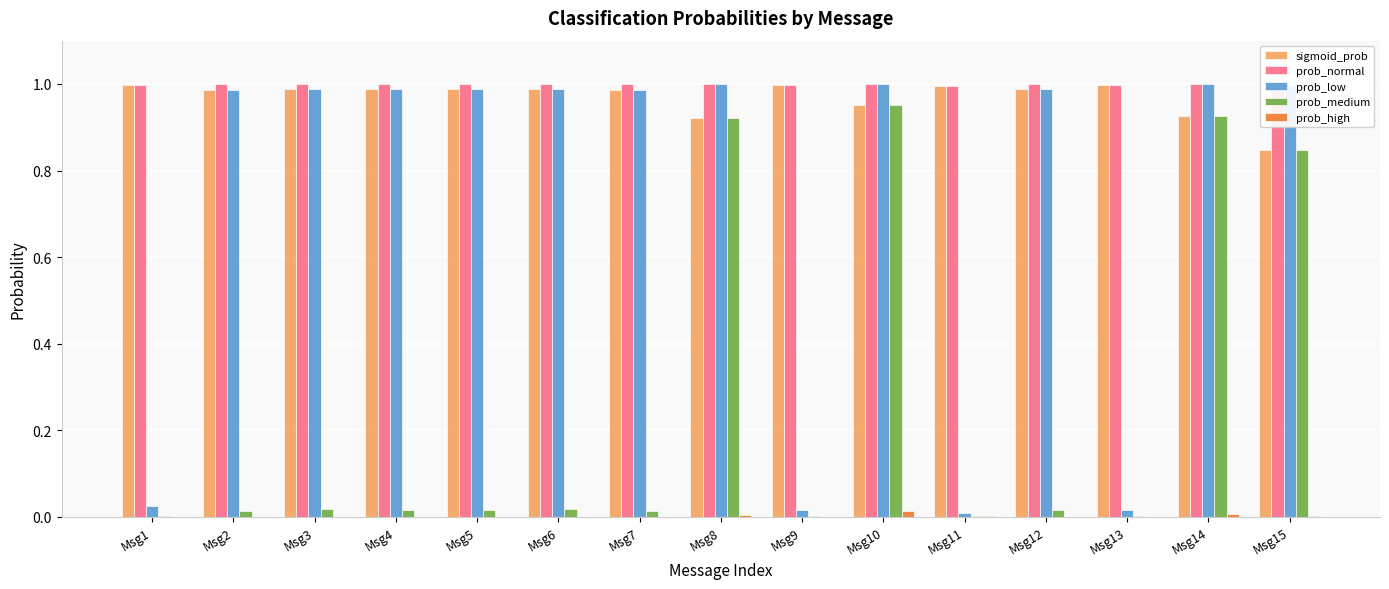

Between Msg2 and Msg12, which series saw the biggest shift?

prob_medium